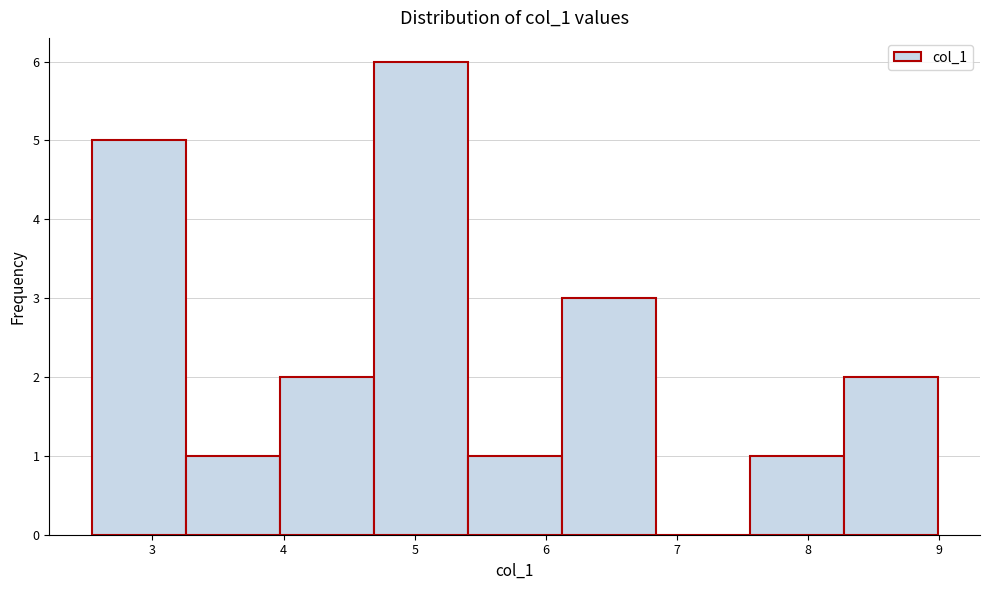

Reading left to right, transcribe this chart: for each bar, give the range it covers on the x-axis and its height. Neither the bar edges nor the heights are printed on the chart, so give them approximately, as read against the axes.

2.5 to 3.3: 5
3.3 to 4.0: 1
4.0 to 4.7: 2
4.7 to 5.4: 6
5.4 to 6.1: 1
6.1 to 6.8: 3
6.8 to 7.6: 0
7.6 to 8.3: 1
8.3 to 9.0: 2